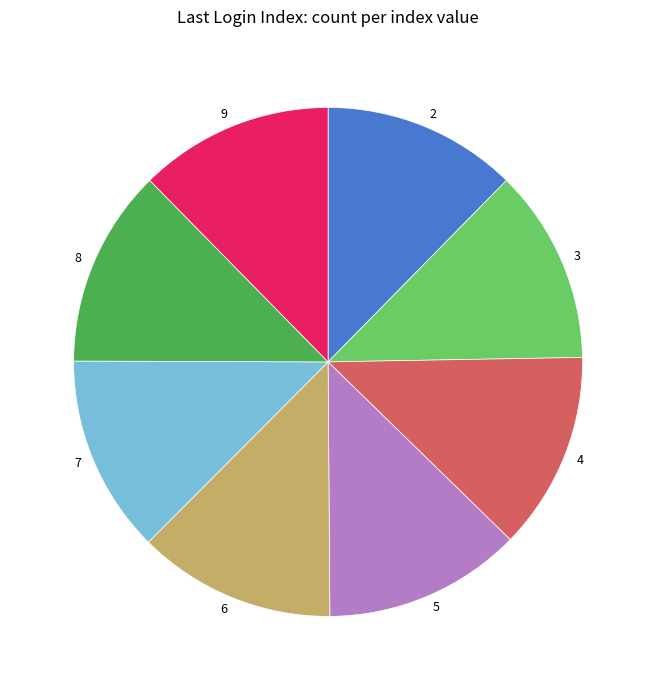

Is there any slice that represents more than half of the pie?

No